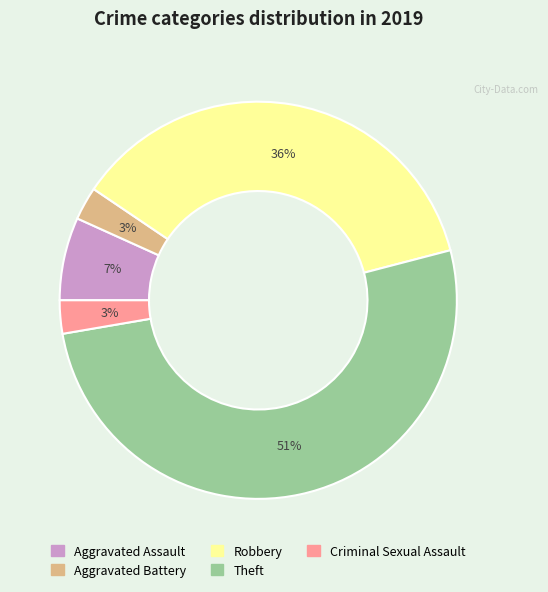

To the nearest percent, what is the average slice percentage?

20%